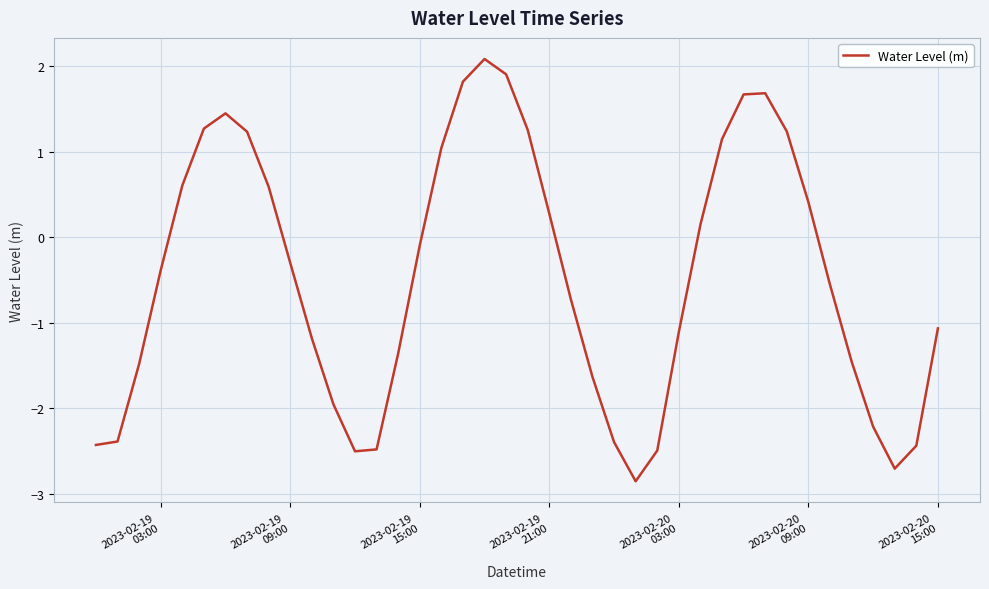

How many lines are shown in the chart?

1